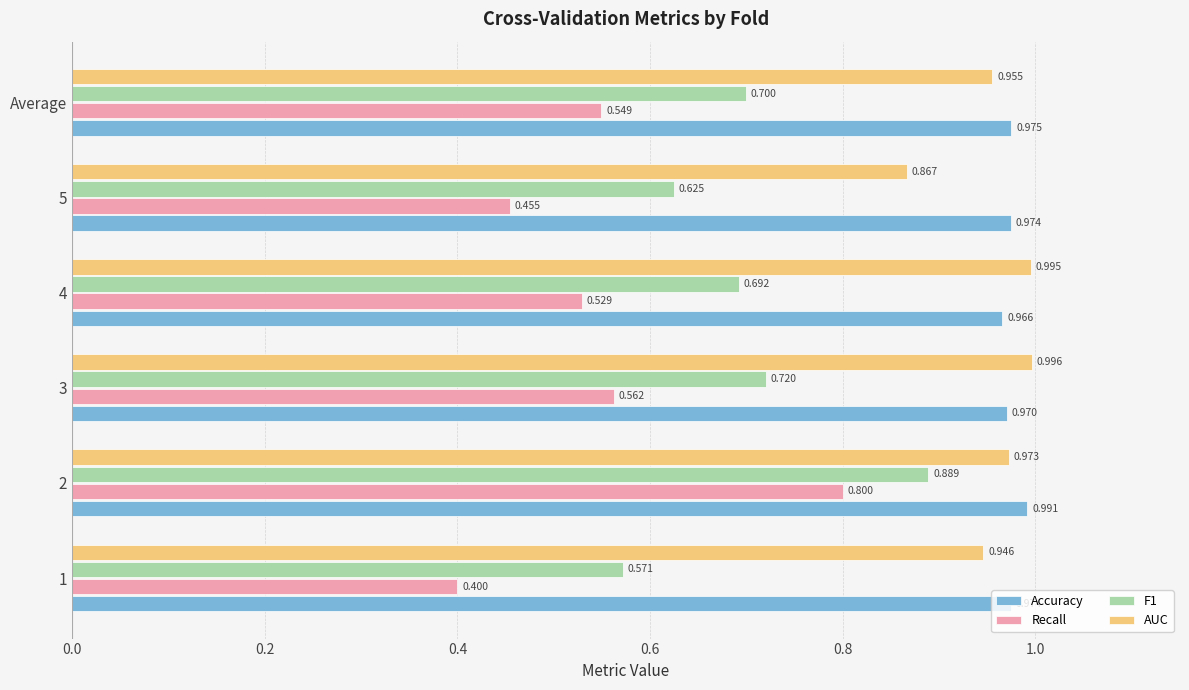

Which series changed the most between 1 and 3?

Recall